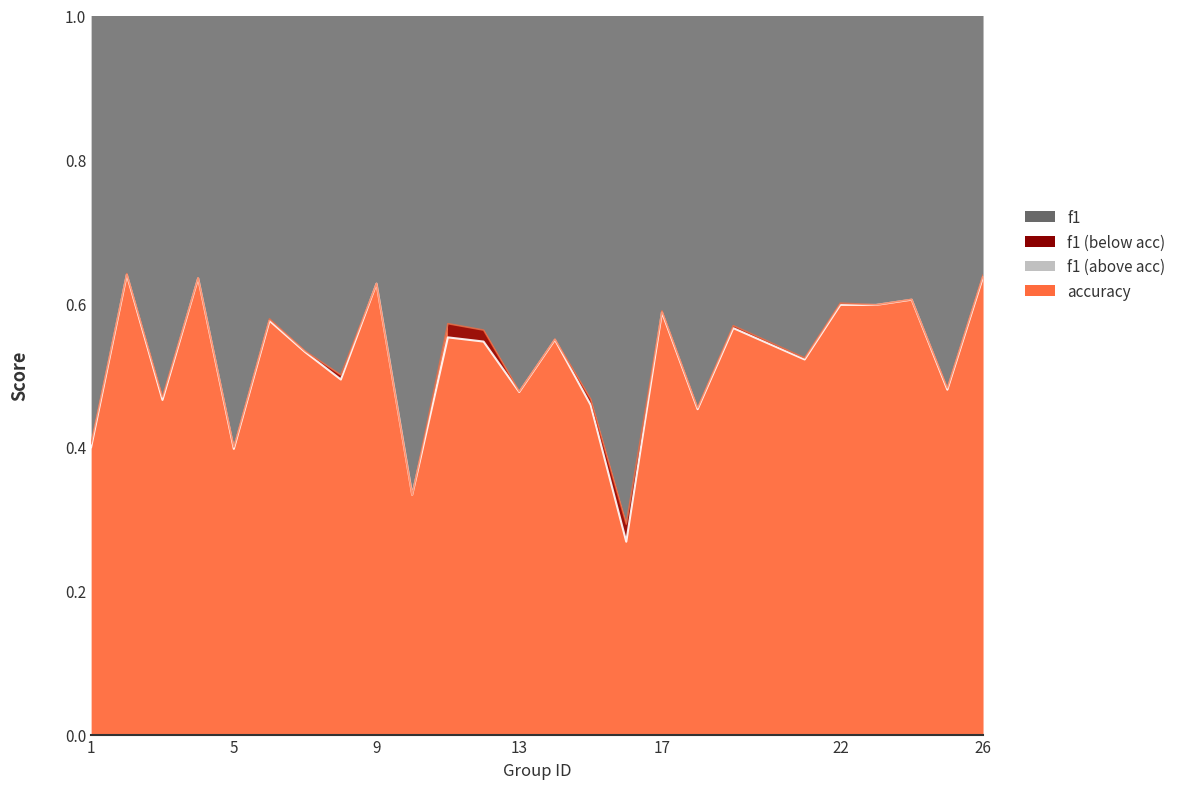

Which series has the widest spread of values?

f1